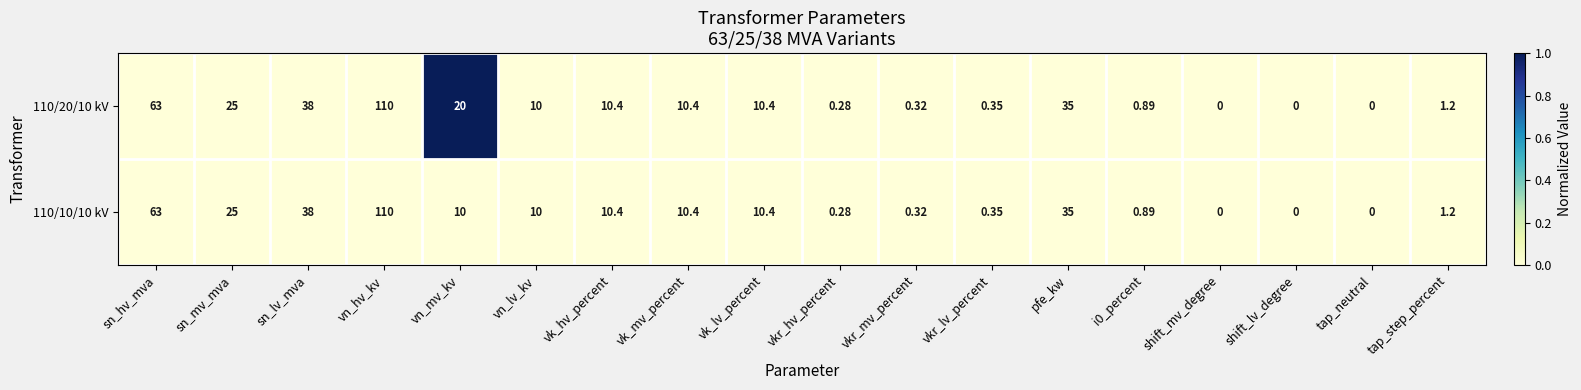

Is the value of 110/20/10 kV at shift_mv_degree greater than the value of 110/10/10 kV at vk_mv_percent?

No